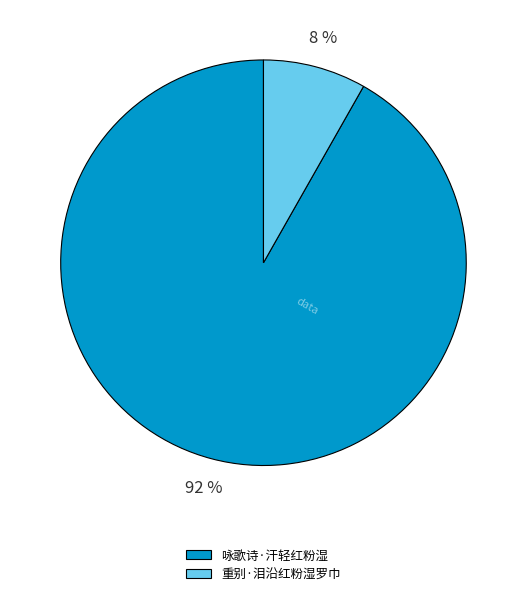

Do 咏歌诗·汗轻红粉湿 and 重别·泪沿红粉湿罗巾 together represent more than half of the pie?

Yes